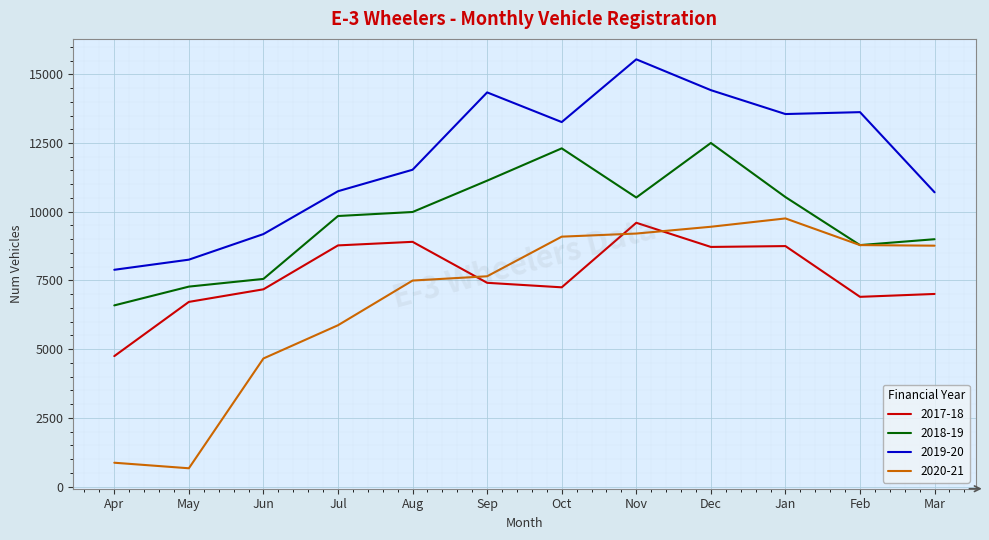

How many times do 2017-18 and 2020-21 cross each other?

3